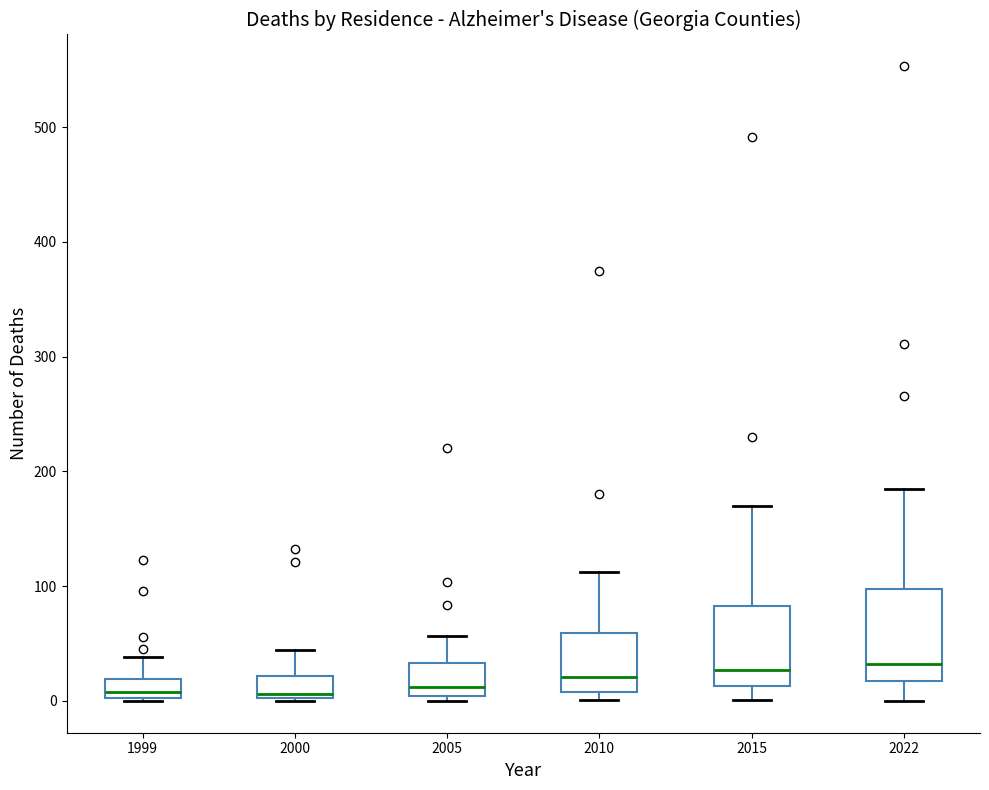

Reading left to right, read every box against the y-axis: the position of its median line, the range the box covers, and the ends of its whiskers. The values are not printed on the chart, so give them approximately, as read against the axis.

1999: median 10, box 0 to 20, whiskers 0 to 40
2000: median 10, box 0 to 20, whiskers 0 to 40
2005: median 10, box 0 to 30, whiskers 0 (just below the box's lower edge) to 60
2010: median 20, box 10 to 60, whiskers 0 to 110
2015: median 30, box 10 to 80, whiskers 0 to 170
2022: median 30, box 20 to 100, whiskers 0 to 190